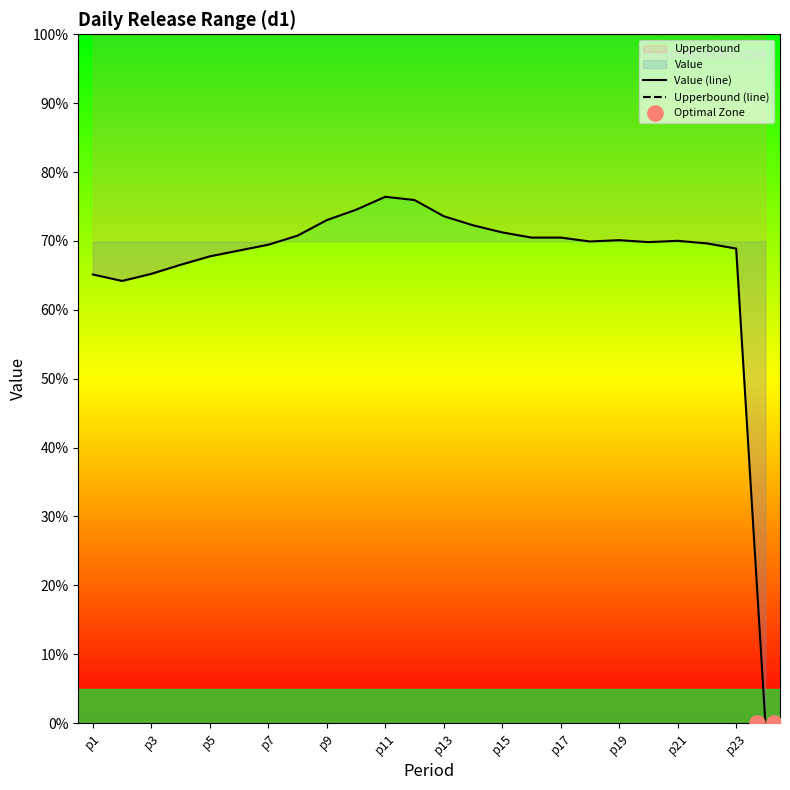

Which has a higher value, p23 or p9?

p9